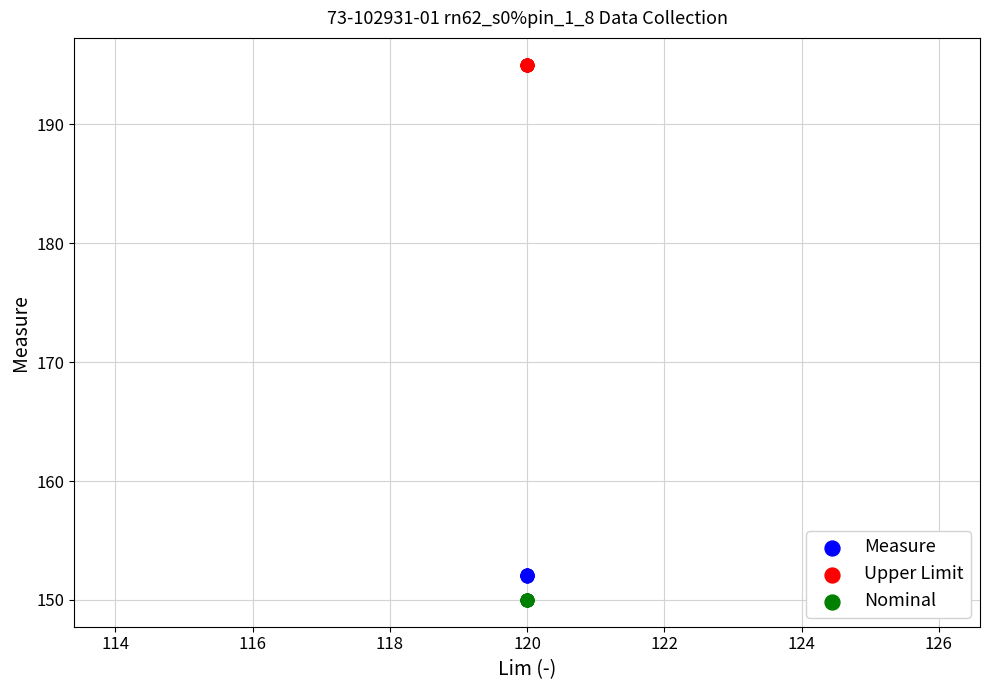

Which series reaches the minimum Y coordinate?

Nominal